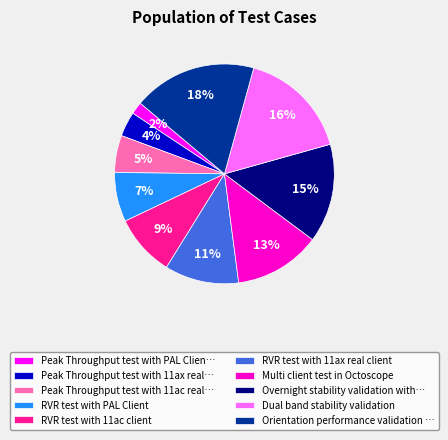

What is the ratio of the value at Dual band stability validation to the value at RVR test with 11ax real client?

1.5